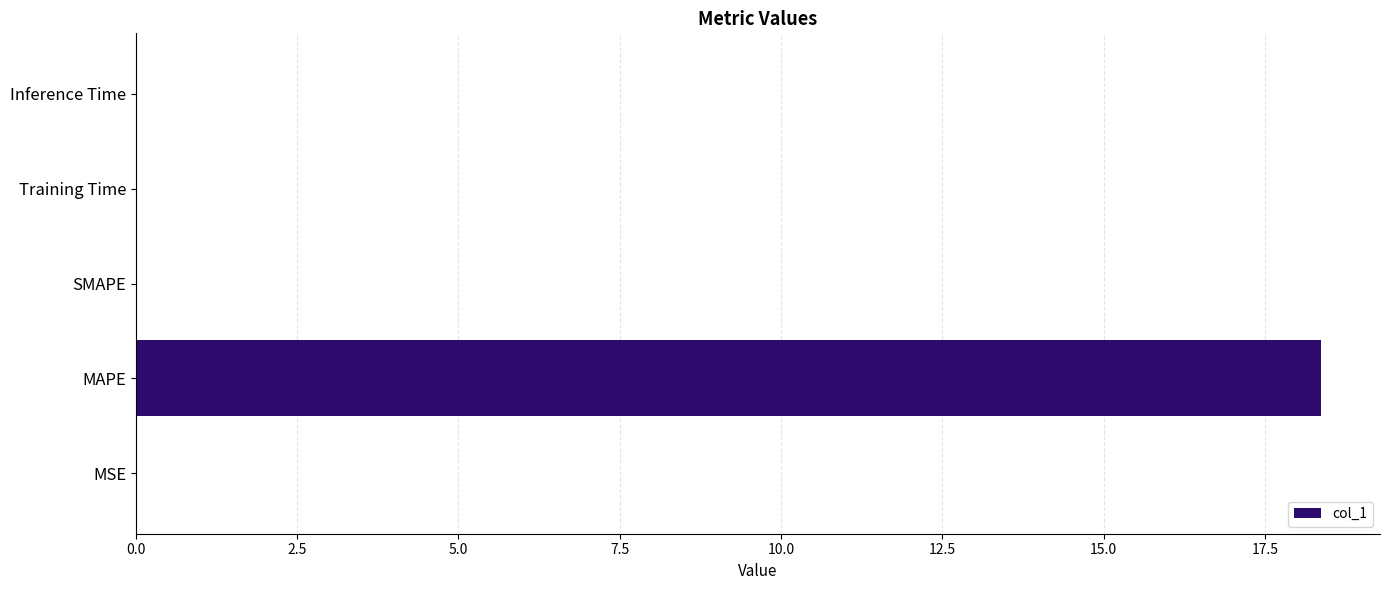

The value at Inference Time is 0.0. True or false?

True